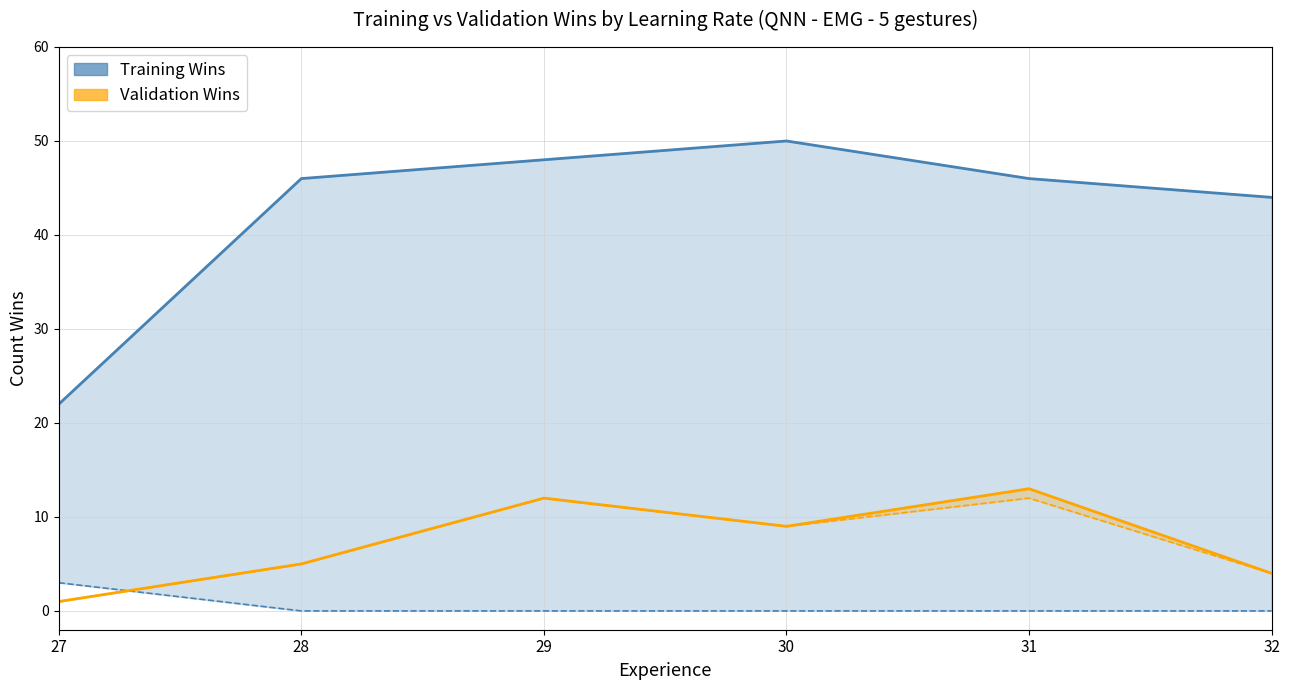

In Validation Classification, how many points are lower than both neighbors (excluding endpoints)?

1